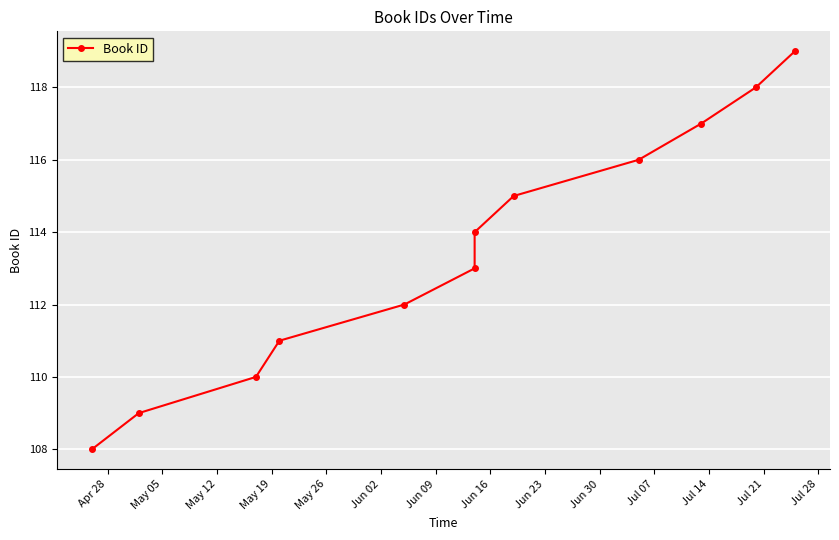

What is the greatest value displayed?

119